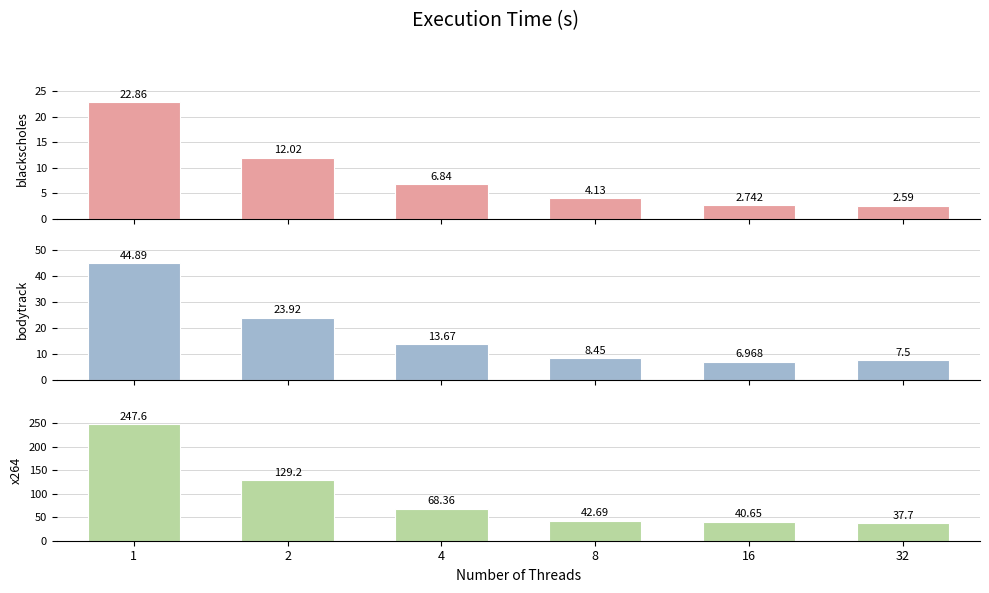

What is the total value across all series at 32?

47.8